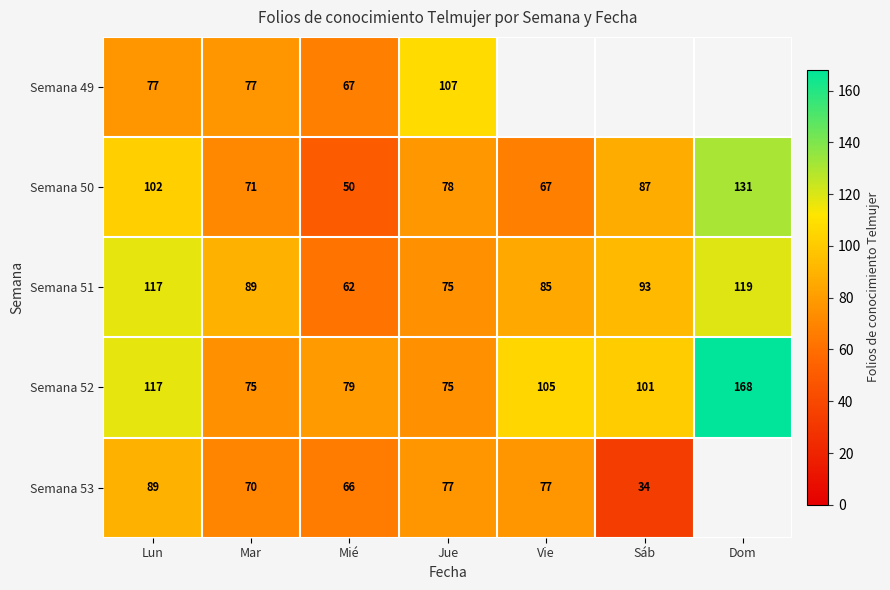

How many values in the Semana 50 series are below 78?

3